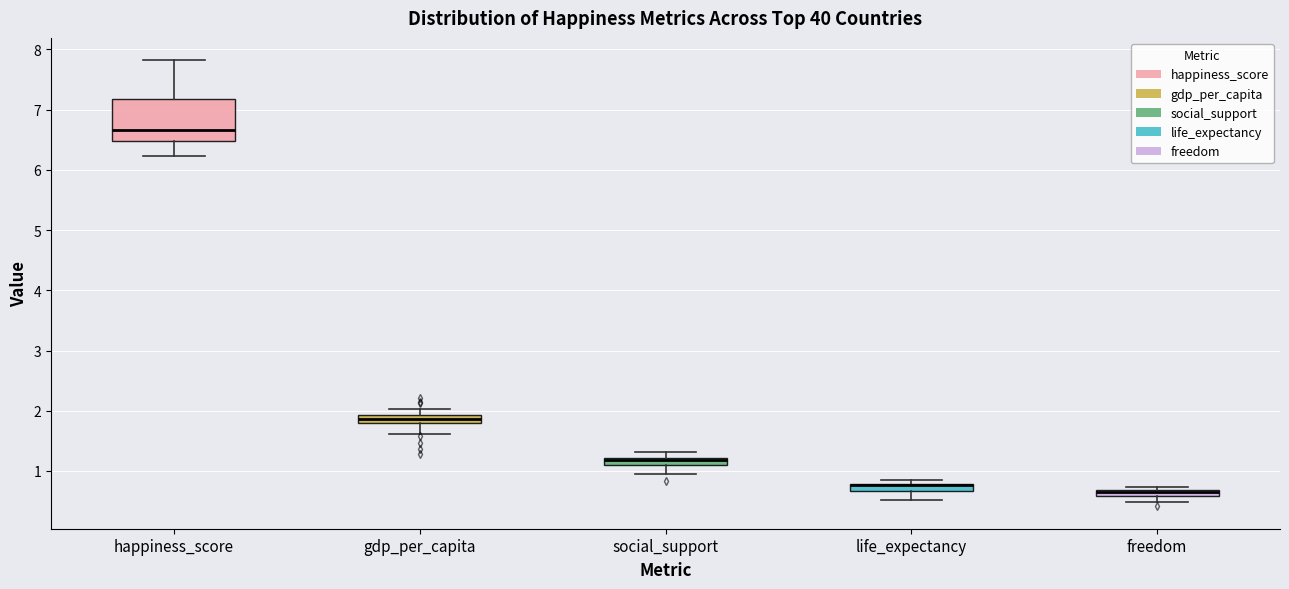

Where is the upper edge of the box for freedom on the y-axis? The values are not printed on the chart, so give them approximately, as read against the axis.

0.7